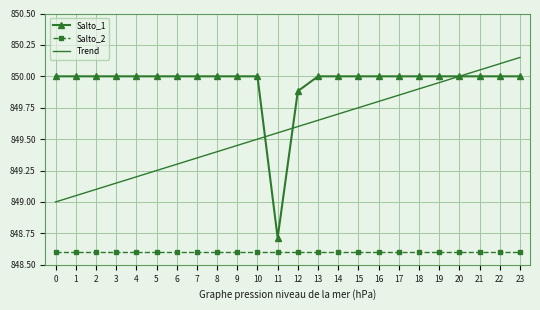

How many series are shown in this chart?

3